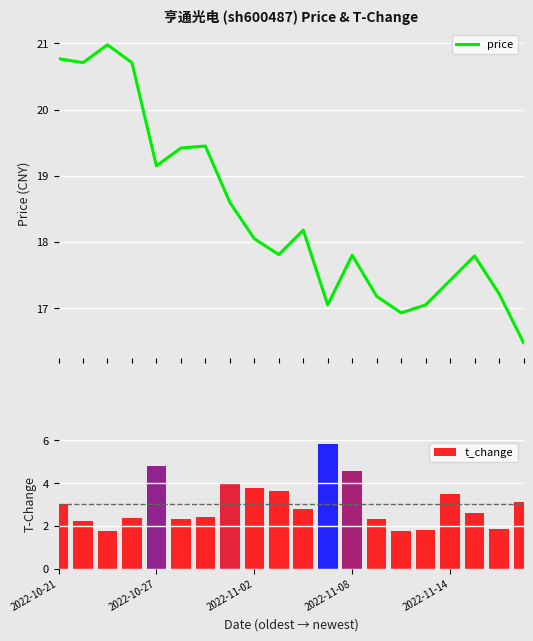

What are all the series names shown in the legend?

price, t_change